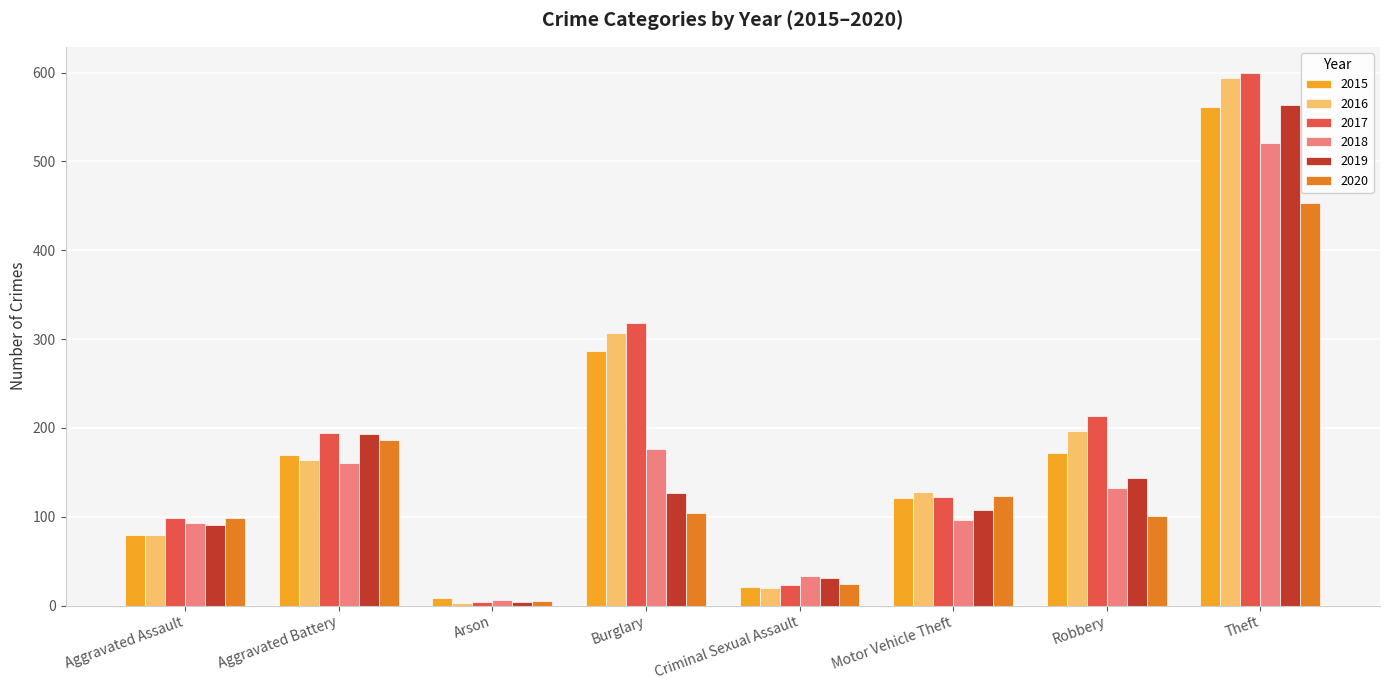

What is the total value across all series at Criminal Sexual Assault?

152